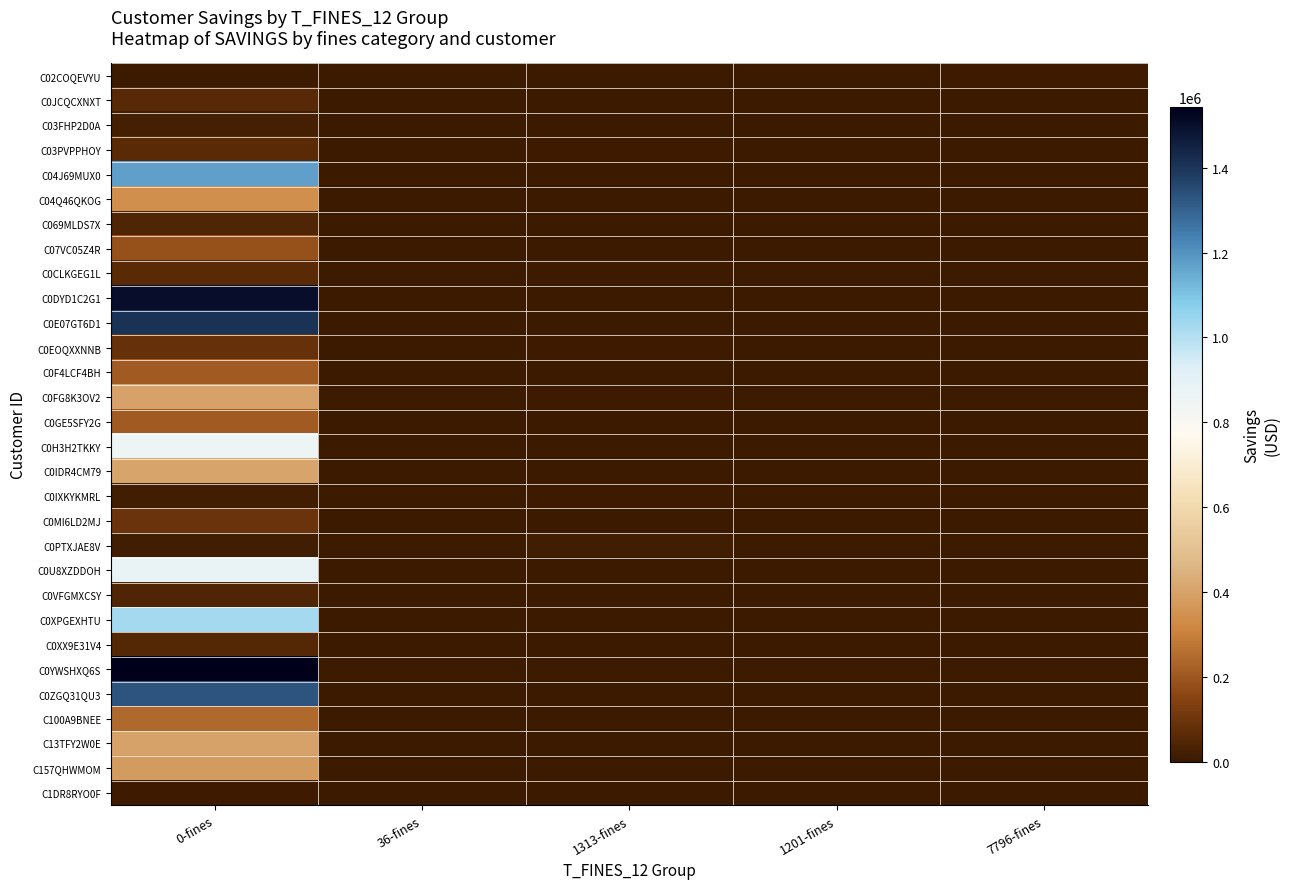

Reading left to right, list all the values displayed in this chart.

C02COQEVYU: 0-fines=0	36-fines=0	1313-fines=1313	1201-fines=1201	7796-fines=7796
C0JCQCXNXT: 0-fines=57923	36-fines=0	1313-fines=0	1201-fines=530	7796-fines=0
C03FHP2D0A: 0-fines=21642	36-fines=36	1313-fines=1201	1201-fines=0	7796-fines=0
C03PVPPHOY: 0-fines=64526	36-fines=0	1313-fines=7796	1201-fines=0	7796-fines=0
C04J69MUX0: 0-fines=1172498	36-fines=0	1313-fines=1734	1201-fines=0	7796-fines=0
C04Q46QKOG: 0-fines=339055	36-fines=0	1313-fines=0	1201-fines=0	7796-fines=0
C069MLDS7X: 0-fines=42617	36-fines=479	1313-fines=0	1201-fines=0	7796-fines=0
C07VC05Z4R: 0-fines=186863	36-fines=0	1313-fines=0	1201-fines=0	7796-fines=0
C0CLKGEG1L: 0-fines=62892	36-fines=0	1313-fines=11716	1201-fines=0	7796-fines=0
C0DYD1C2G1: 0-fines=1502729	36-fines=0	1313-fines=2261	1201-fines=0	7796-fines=0
C0E07GT6D1: 0-fines=1410542	36-fines=0	1313-fines=0	1201-fines=0	7796-fines=0
C0EOQXXNNB: 0-fines=89043	36-fines=0	1313-fines=9201	1201-fines=0	7796-fines=0
C0F4LCF4BH: 0-fines=207220	36-fines=0	1313-fines=0	1201-fines=0	7796-fines=0
C0FG8K3OV2: 0-fines=400716	36-fines=0	1313-fines=6519	1201-fines=0	7796-fines=0
C0GE5SFY2G: 0-fines=209348	36-fines=0	1313-fines=0	1201-fines=0	7796-fines=0
C0H3H2TKKY: 0-fines=859227	36-fines=0	1313-fines=0	1201-fines=0	7796-fines=0
C0IDR4CM79: 0-fines=404832	36-fines=0	1313-fines=614	1201-fines=0	7796-fines=0
C0IXKYKMRL: 0-fines=17756	36-fines=0	1313-fines=6627	1201-fines=0	7796-fines=0
C0MI6LD2MJ: 0-fines=91999	36-fines=0	1313-fines=204	1201-fines=0	7796-fines=0
C0PTXJAE8V: 0-fines=14756	36-fines=0	1313-fines=12895	1201-fines=0	7796-fines=0
C0U8XZDDOH: 0-fines=876429	36-fines=0	1313-fines=0	1201-fines=0	7796-fines=0
C0VFGMXCSY: 0-fines=44281	36-fines=0	1313-fines=0	1201-fines=0	7796-fines=0
C0XPGEXHTU: 0-fines=1027036	36-fines=0	1313-fines=3292	1201-fines=0	7796-fines=0
C0XX9E31V4: 0-fines=48899	36-fines=0	1313-fines=0	1201-fines=0	7796-fines=0
C0YWSHXQ6S: 0-fines=1543693	36-fines=0	1313-fines=2881	1201-fines=0	7796-fines=0
C0ZGQ31QU3: 0-fines=1329559	36-fines=0	1313-fines=0	1201-fines=0	7796-fines=0
C100A9BNEE: 0-fines=244541	36-fines=0	1313-fines=0	1201-fines=0	7796-fines=0
C13TFY2W0E: 0-fines=398712	36-fines=0	1313-fines=0	1201-fines=0	7796-fines=0
C157QHWMOM: 0-fines=377870	36-fines=0	1313-fines=0	1201-fines=0	7796-fines=0
C1DR8RYO0F: 0-fines=6979	36-fines=0	1313-fines=609	1201-fines=0	7796-fines=0